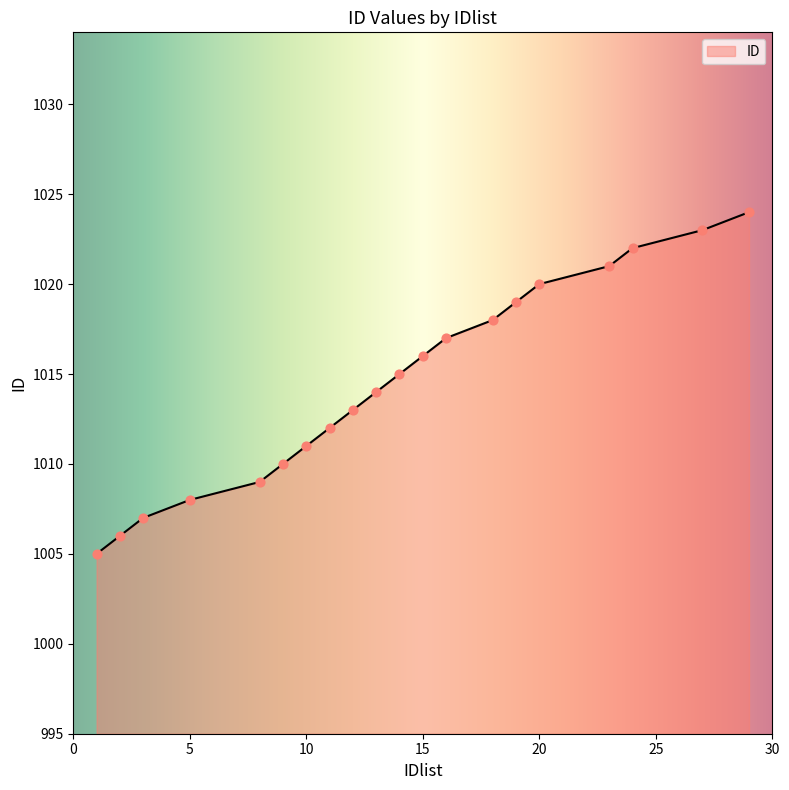

What is the minimum value shown in the chart?

1005